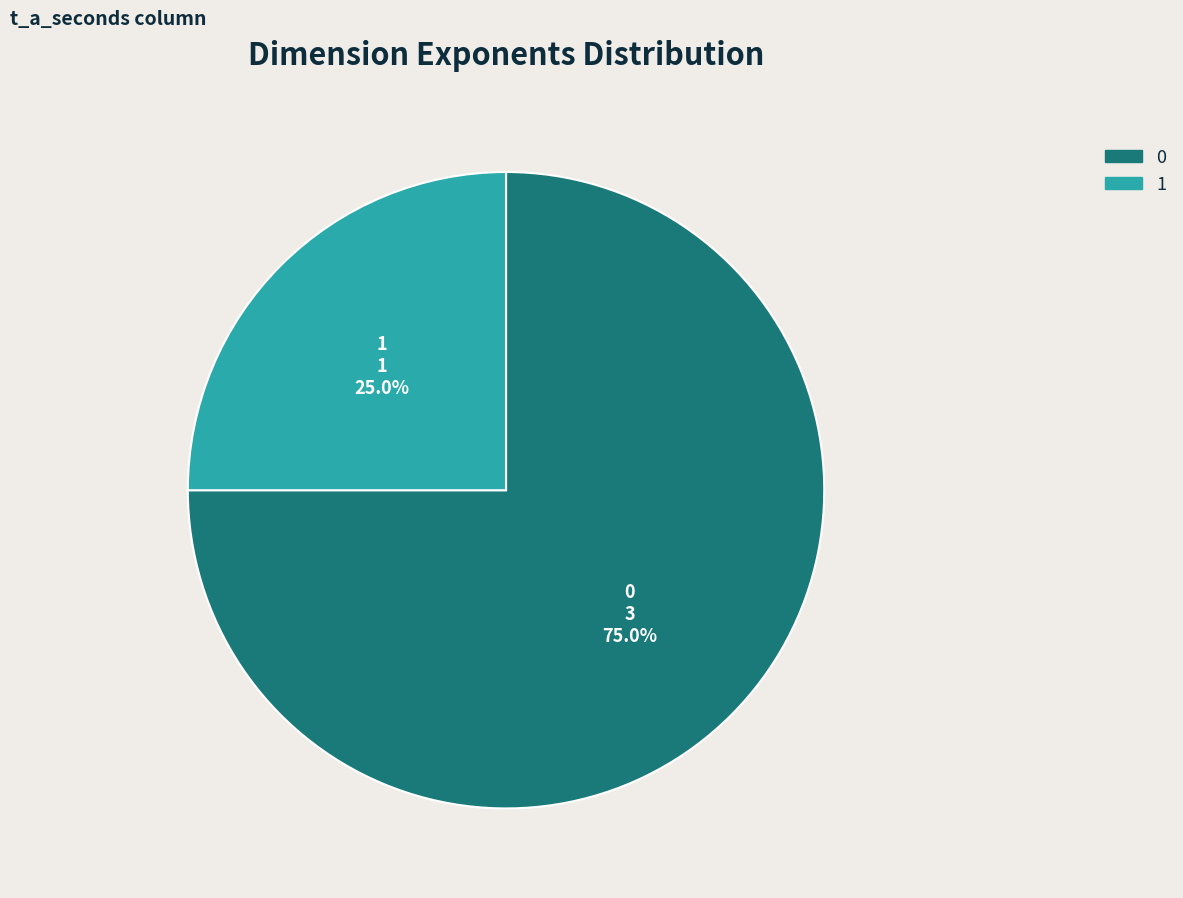

Is there a majority slice in this chart?

Yes